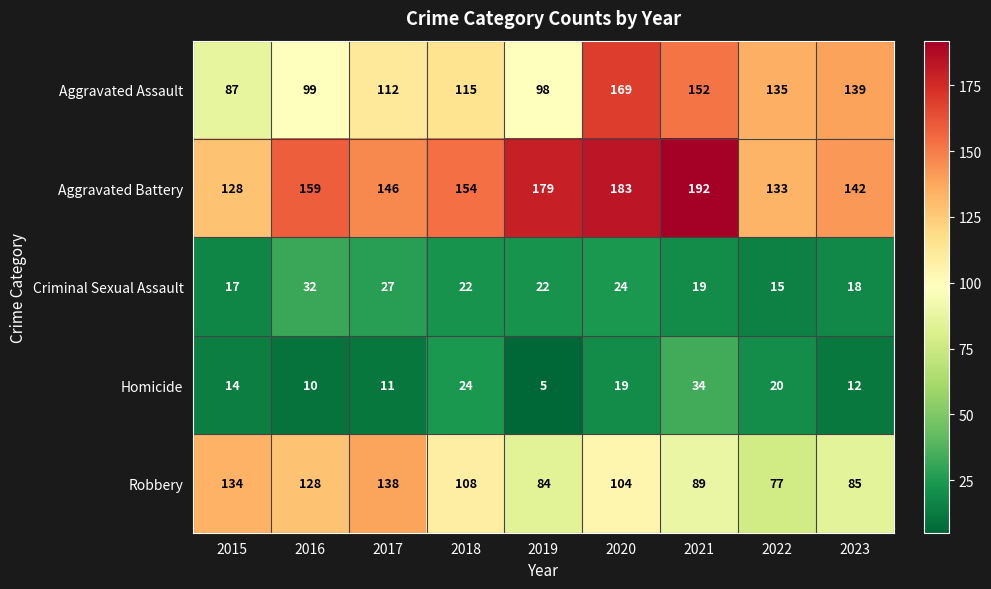

True or false: Criminal Sexual Assault has a value of 10 at 2020.

False